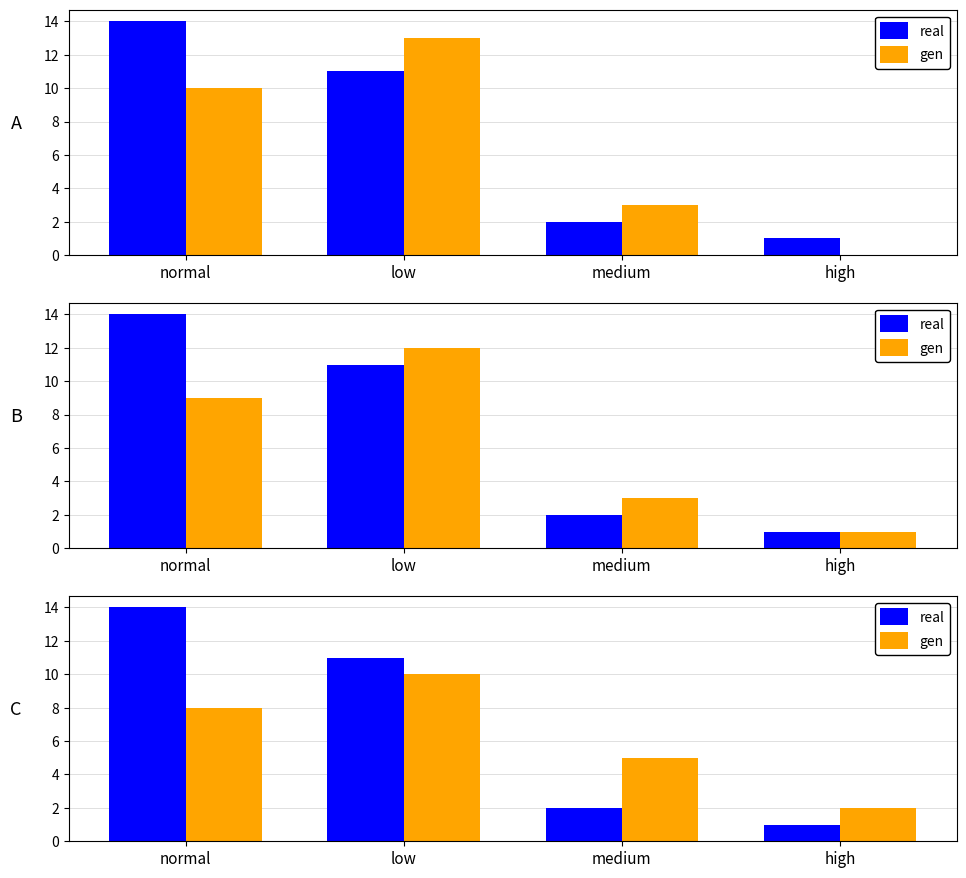

What is the difference between the gen values at low and medium?

5